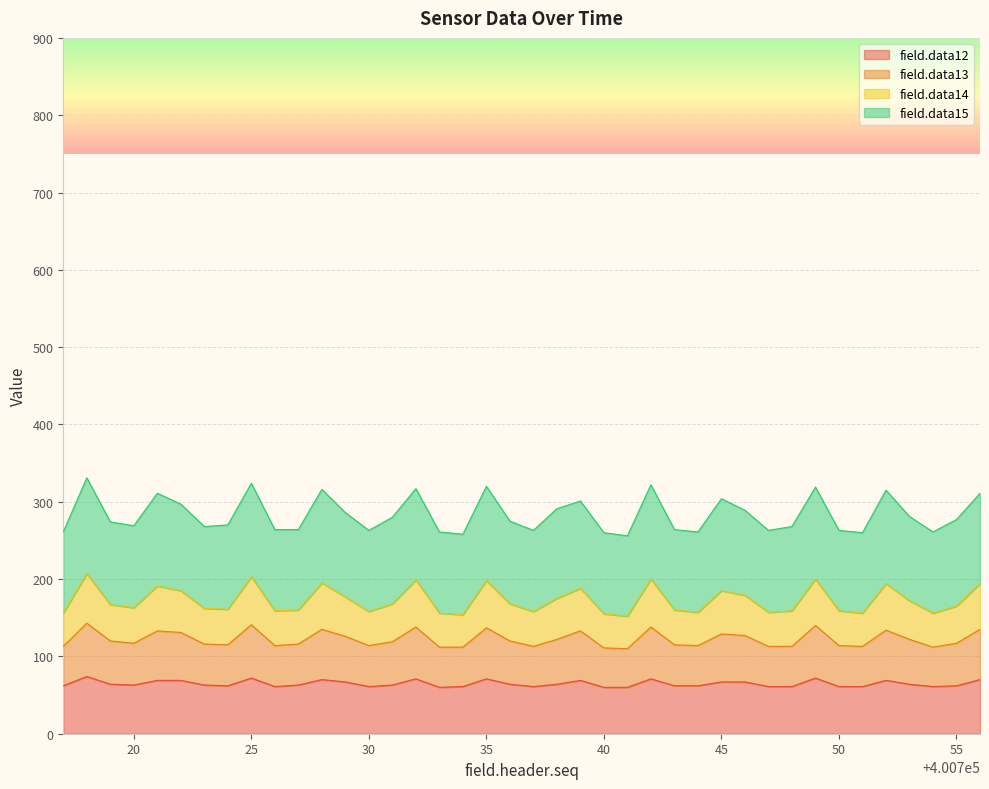

Is it true that field.data14 equals 425 at 400726?

False